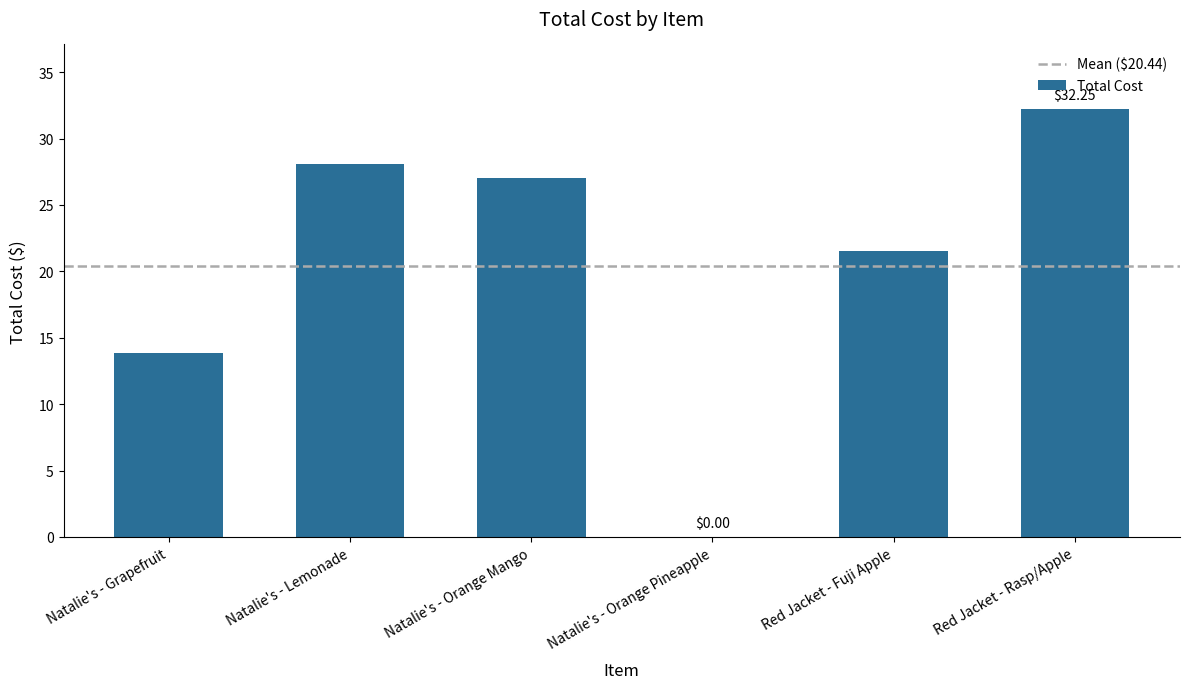

Are the bars horizontal?

No